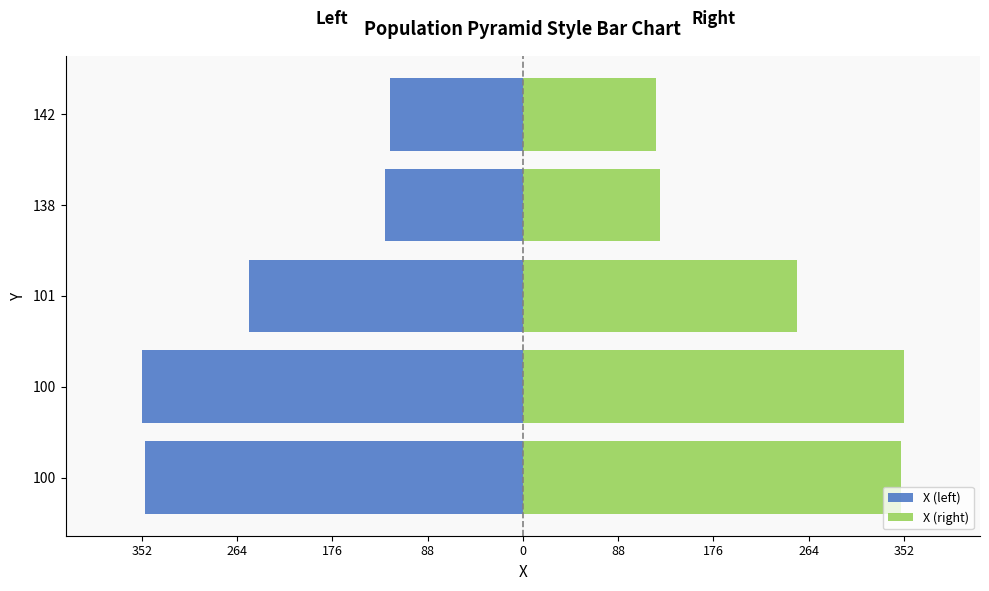

What are all the series names shown in the legend?

X (left), X (right)